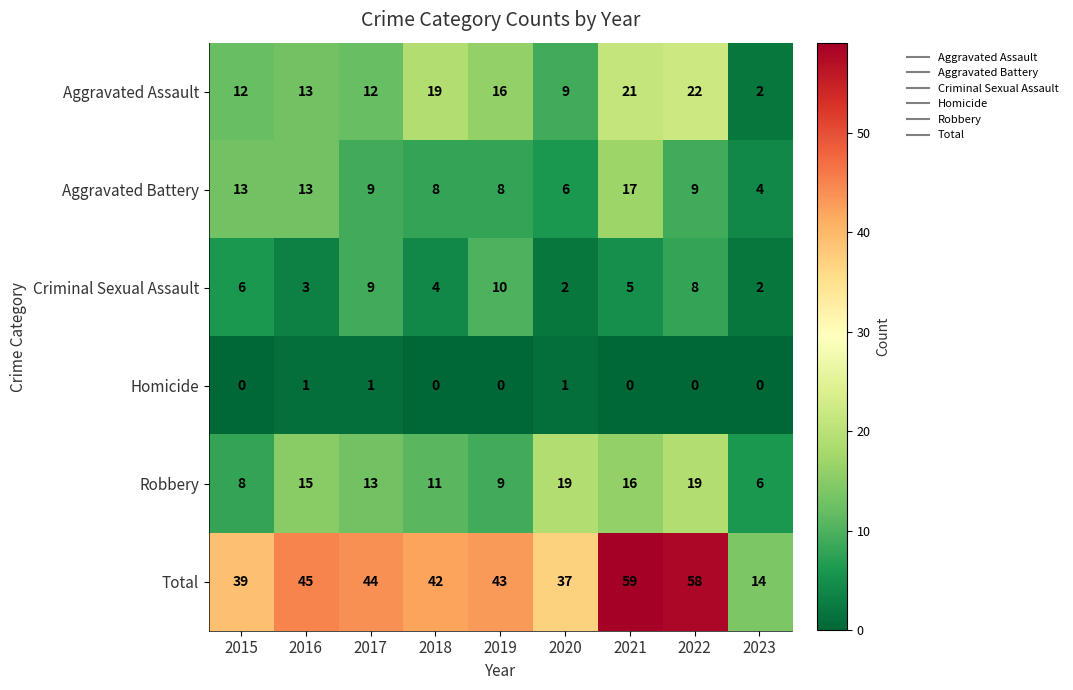

What is the greatest value displayed?

59